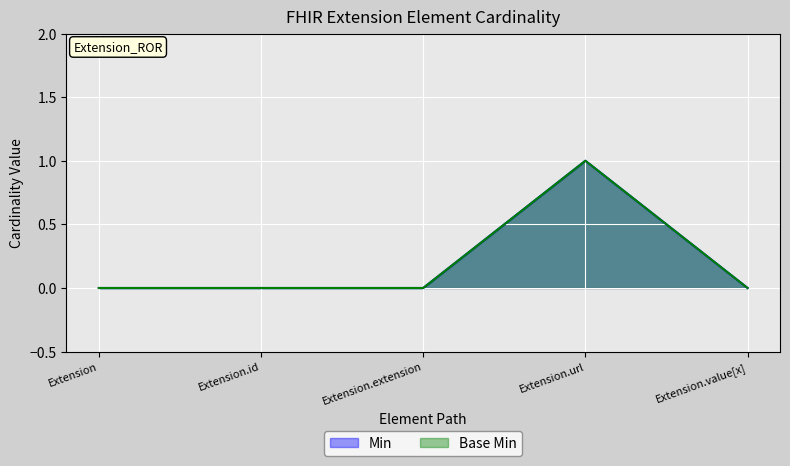

At Extension.extension, list the series in order from largest to smallest.

Min, Base Min